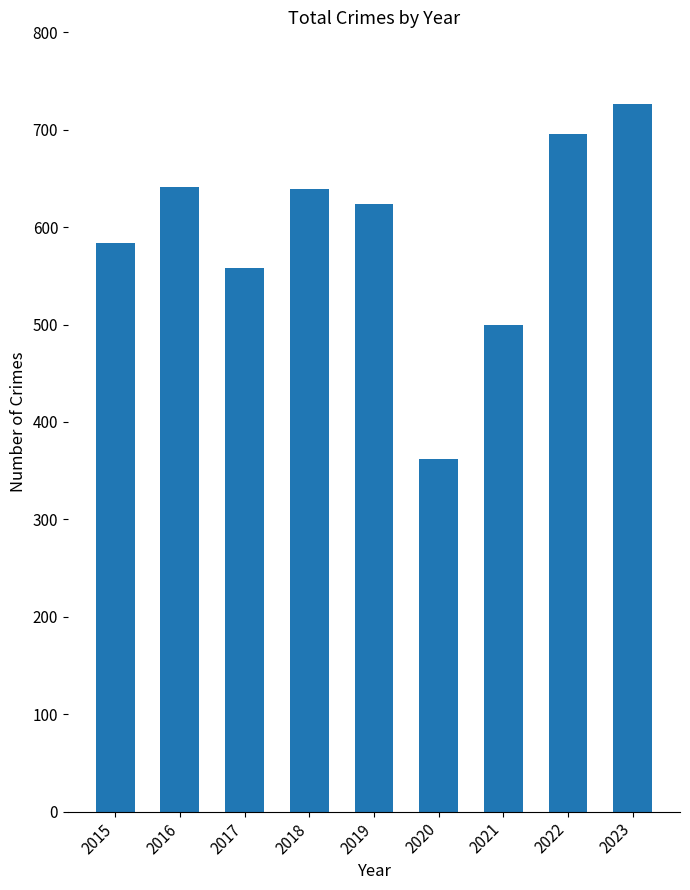

What is the value of the 6th bar from the left?

362